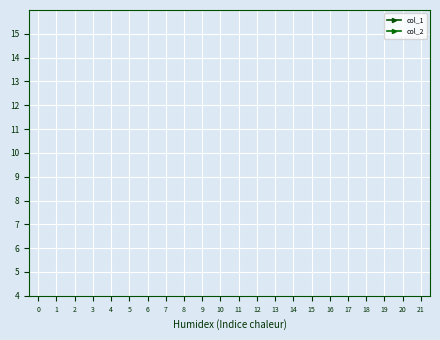

How many series are shown in this chart?

2